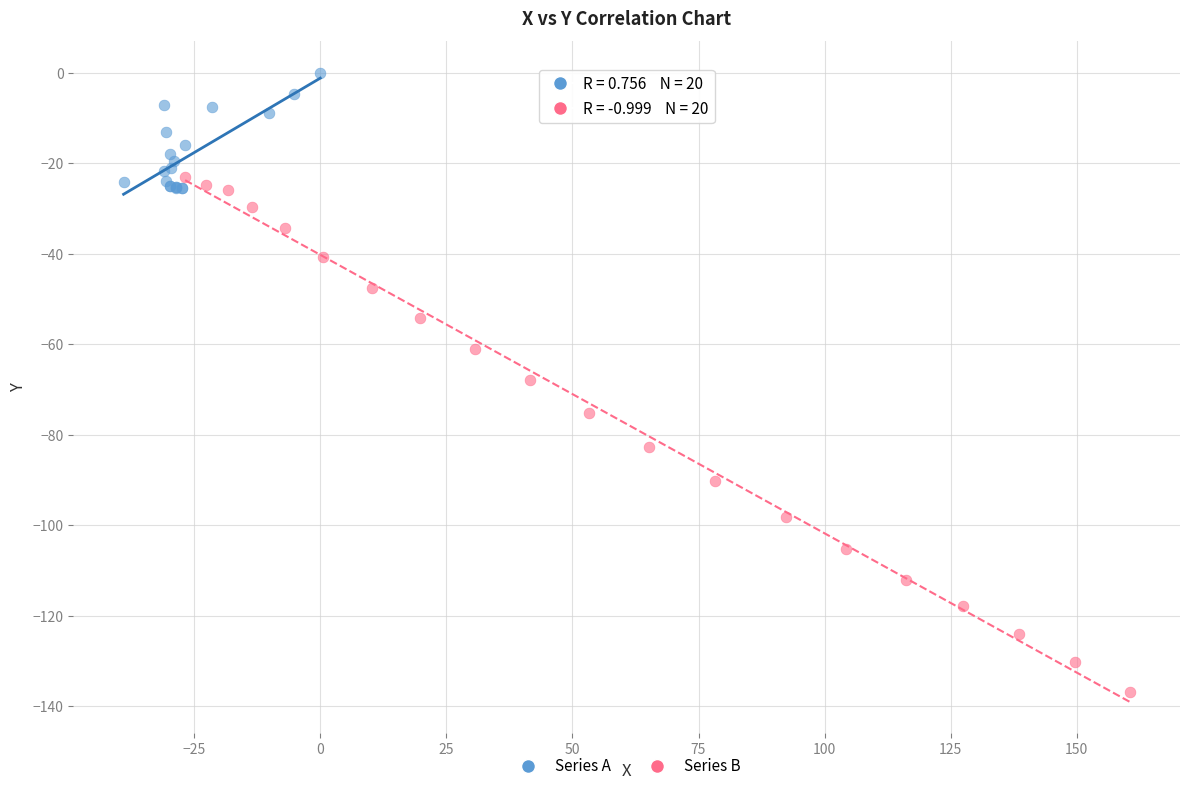

Which series contains the lowest Y value?

Series B